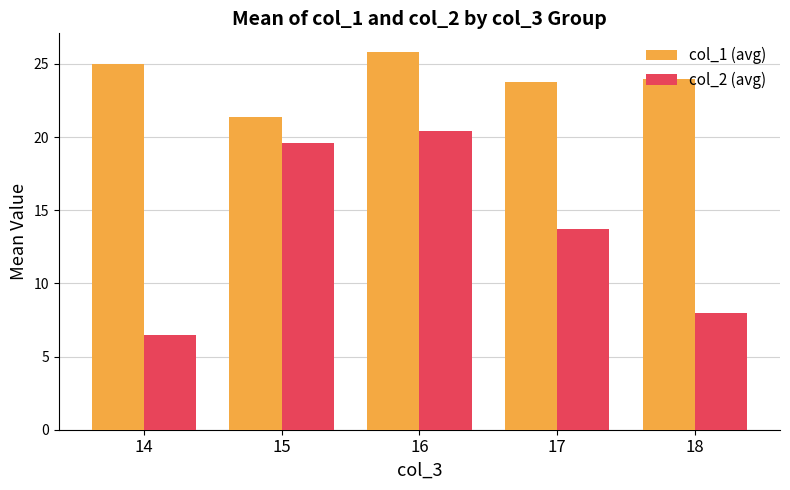

How many data points in col_1 (avg) are less than 24?

2